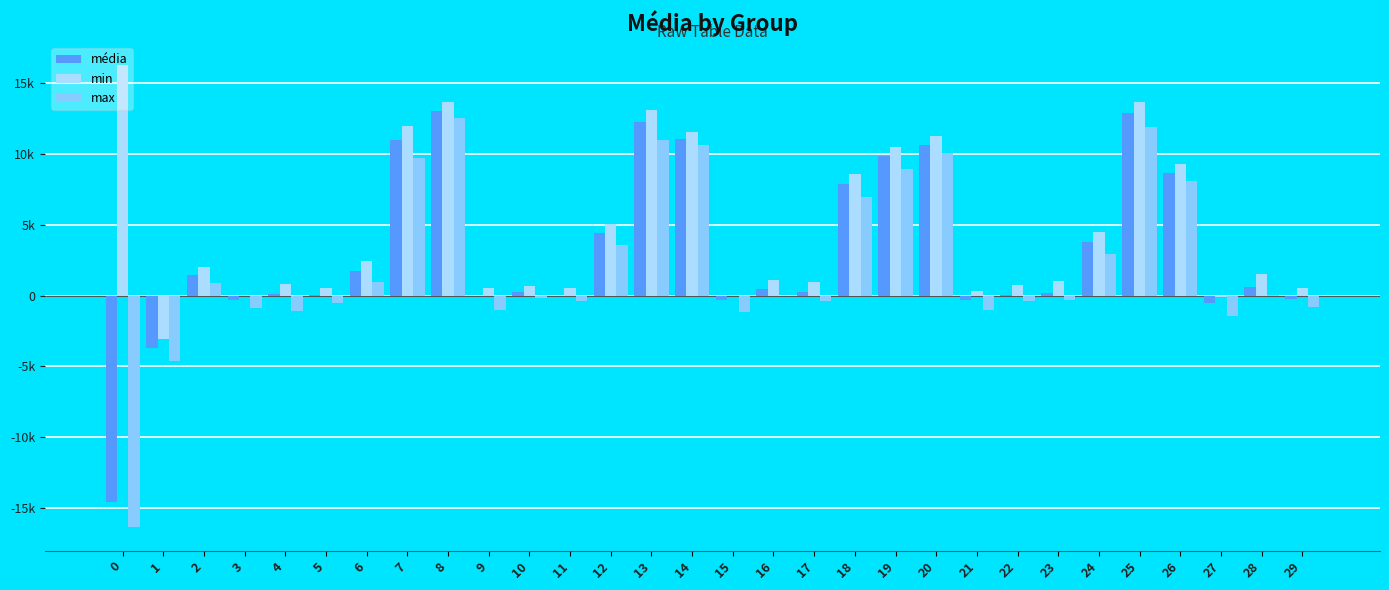

Rank the series at 0 from highest to lowest value.

min, média, max